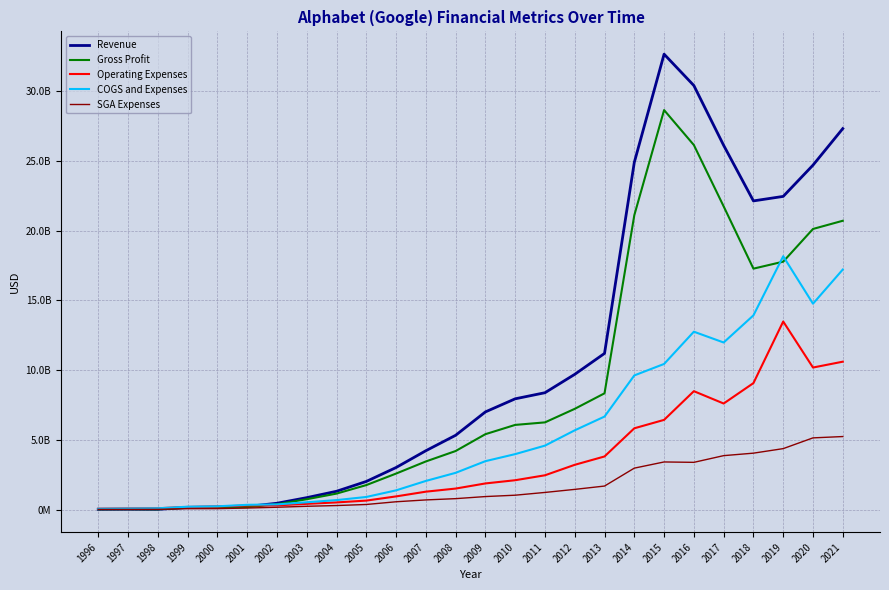

Is this an area chart (filled region under the line)?

No